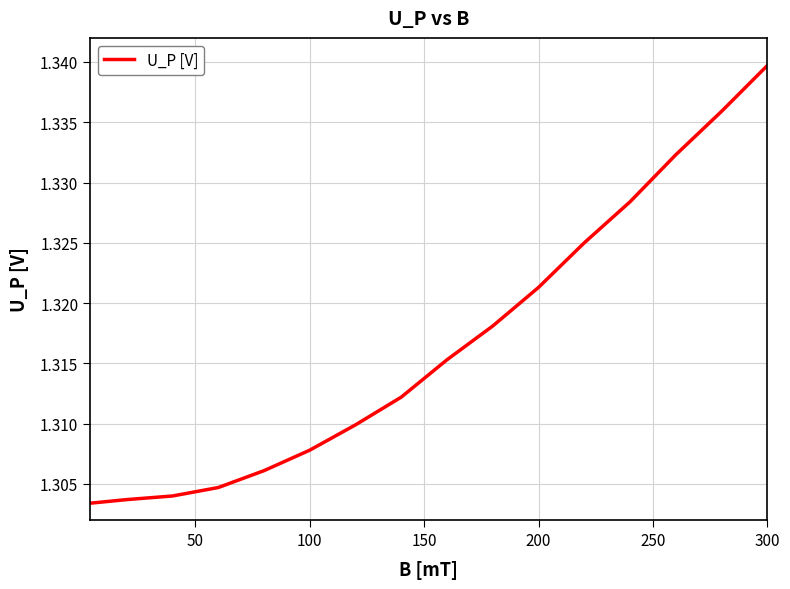

What is the greatest value displayed?

1.3